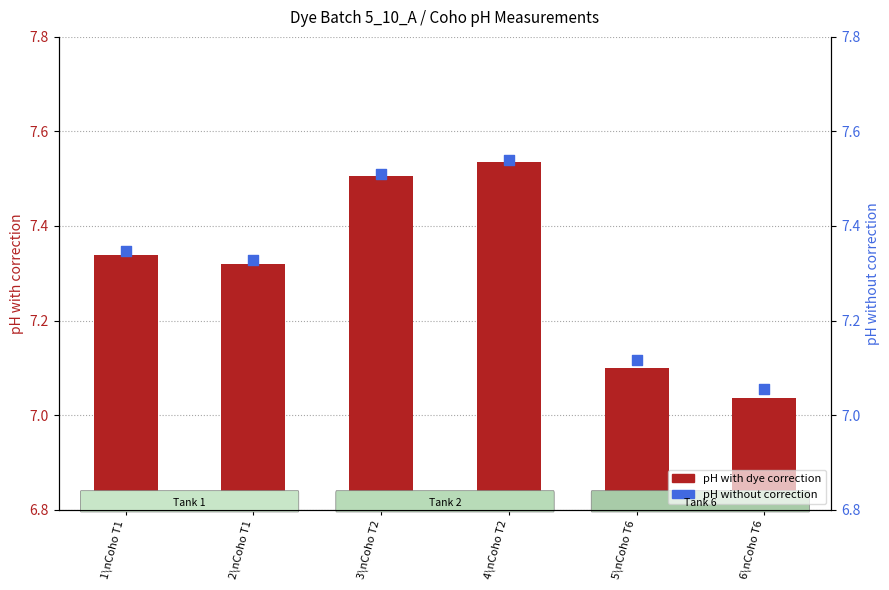

Which series has the widest spread of Y values?

pH with dye correction